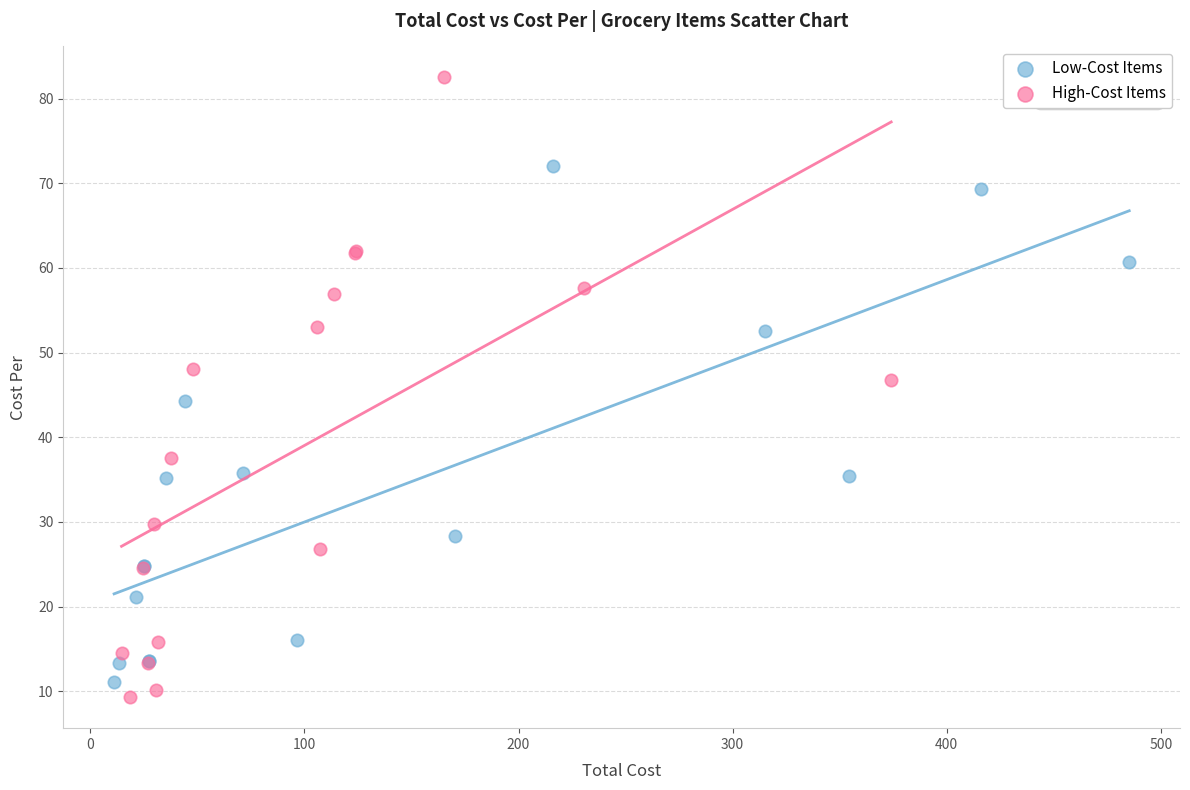

Which series reaches the maximum Y coordinate?

High-Cost Items